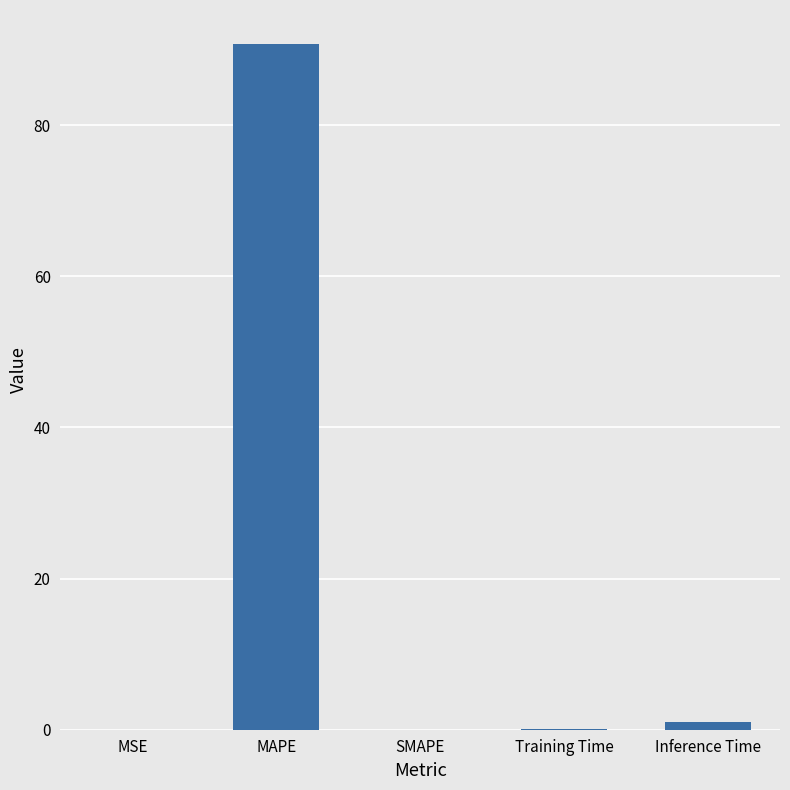

What is the sum of all values?

91.8